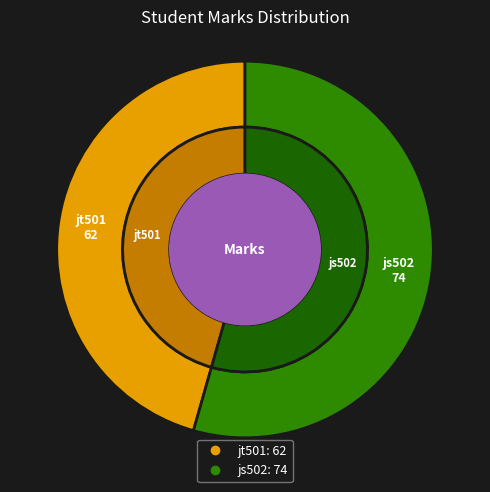

Is jt501 the majority of the pie?

No